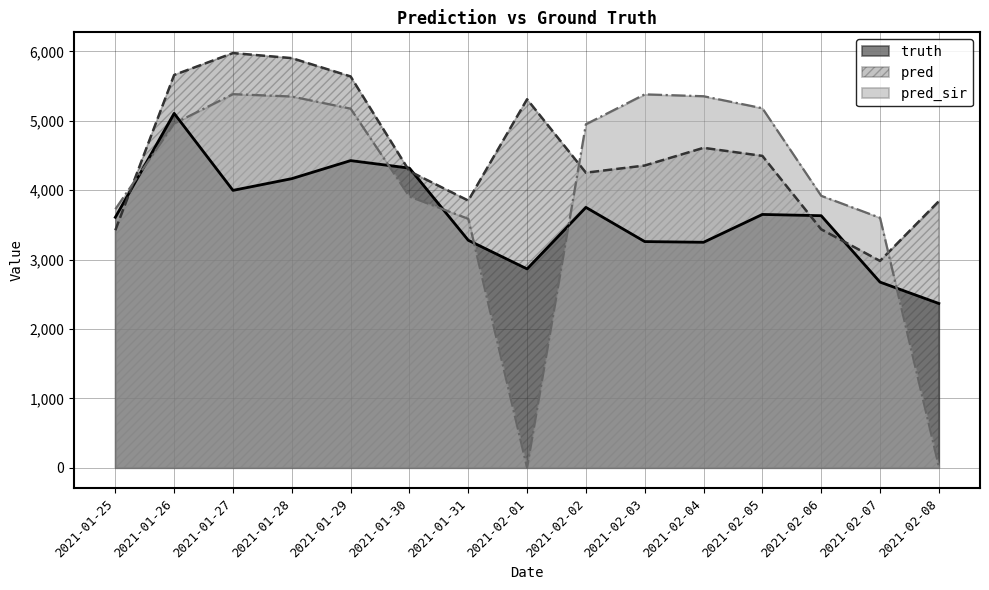

Rank the series by their maximum value, from highest to lowest.

pred, pred_sir, truth